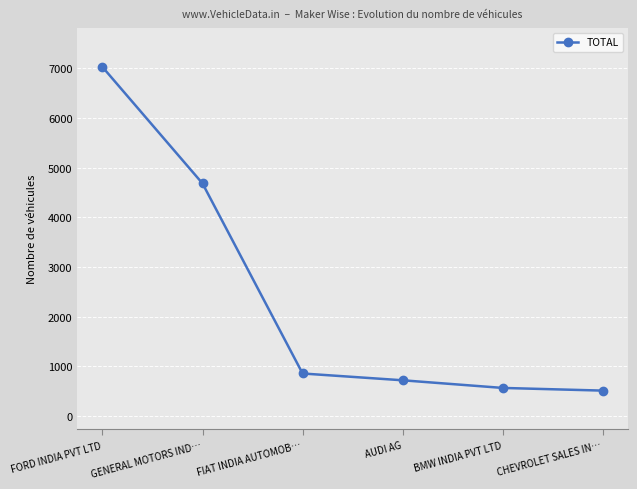

What is the label of the 4th point from the right?

FIAT INDIA AUTOMOB…